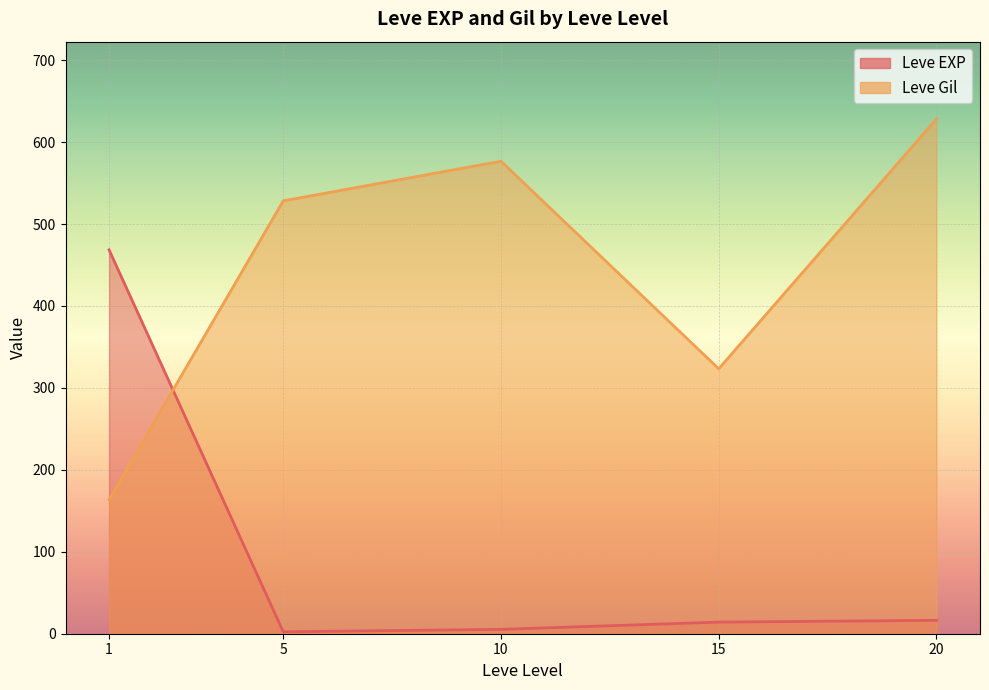

What is the average value of the Leve Gil series?

444